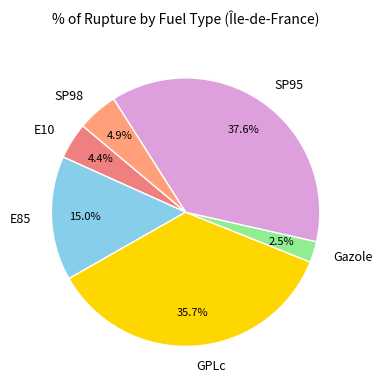

The SP95 slice represents 45% of the pie. True or false?

False